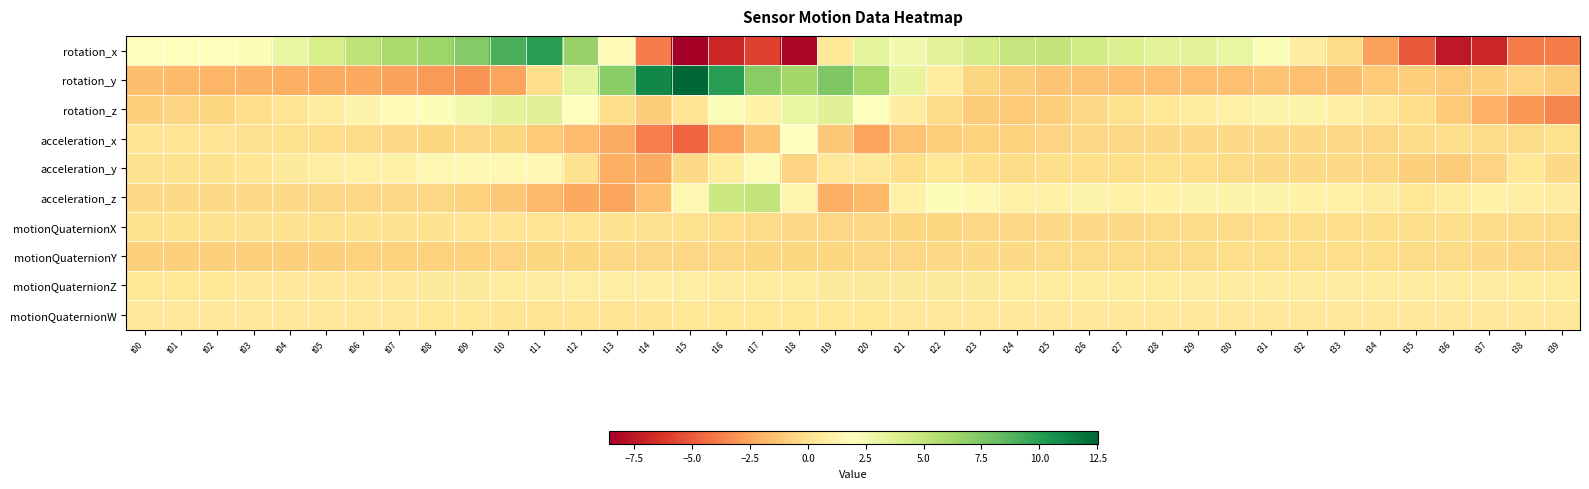

At how many categories does at least one series exceed 4?

20